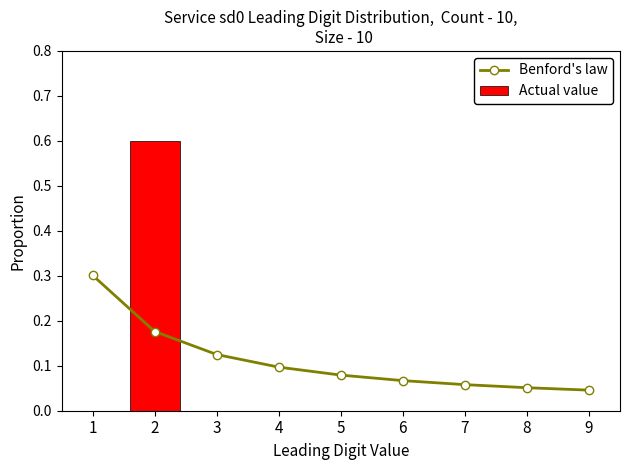

What is the maximum value for Actual value?

0.6